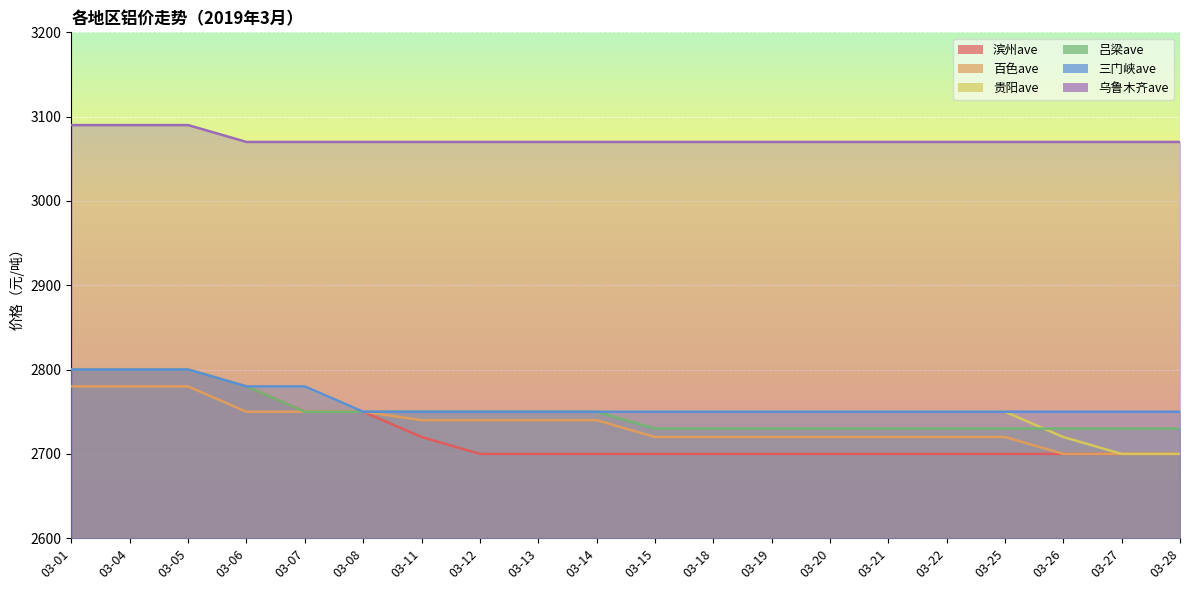

True or false: 百色ave and 乌鲁木齐ave cross at least once.

False